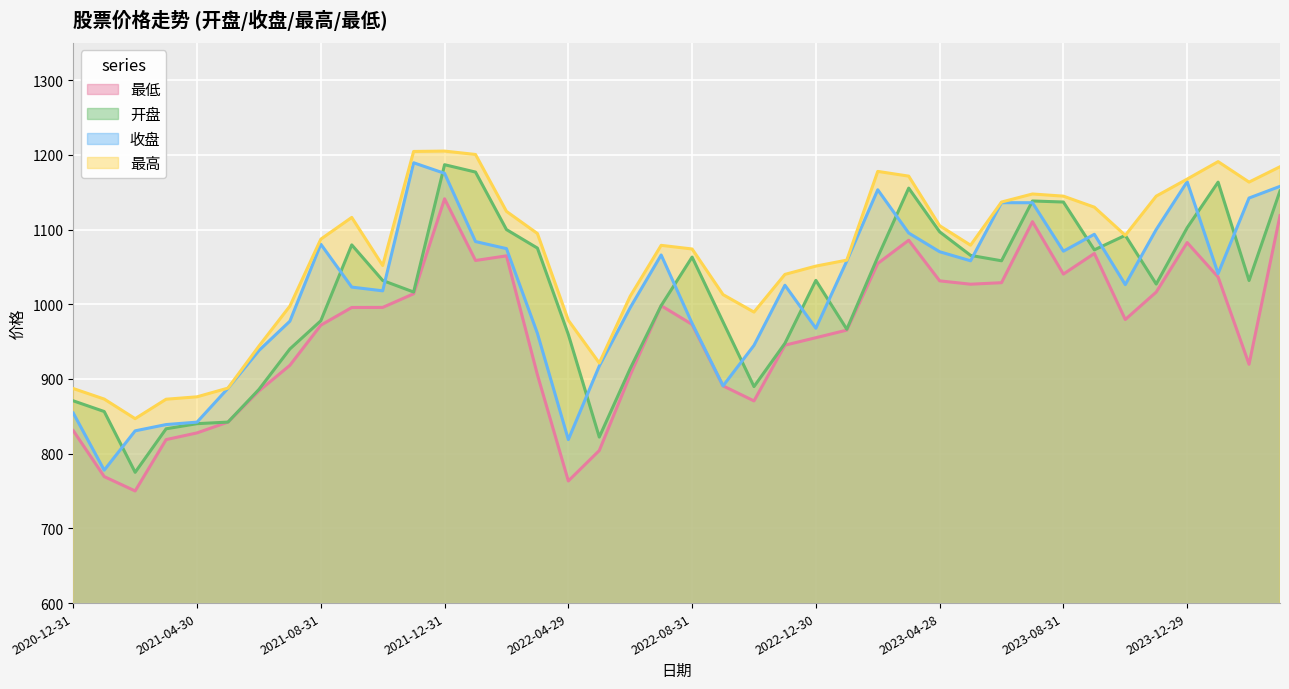

What is the value of the 收盘 point at the 21st from the left?

974.5